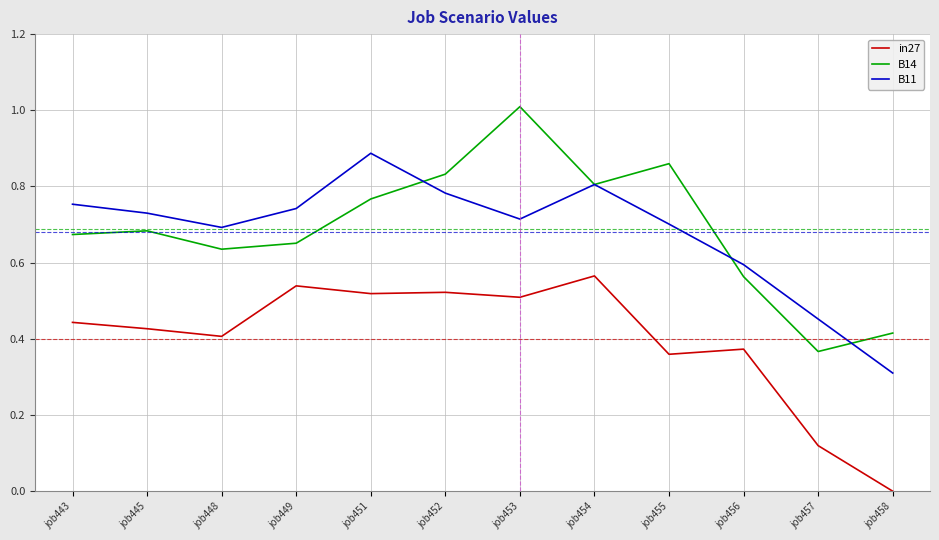

Rank the series by their maximum value, from highest to lowest.

B14, B11, in27